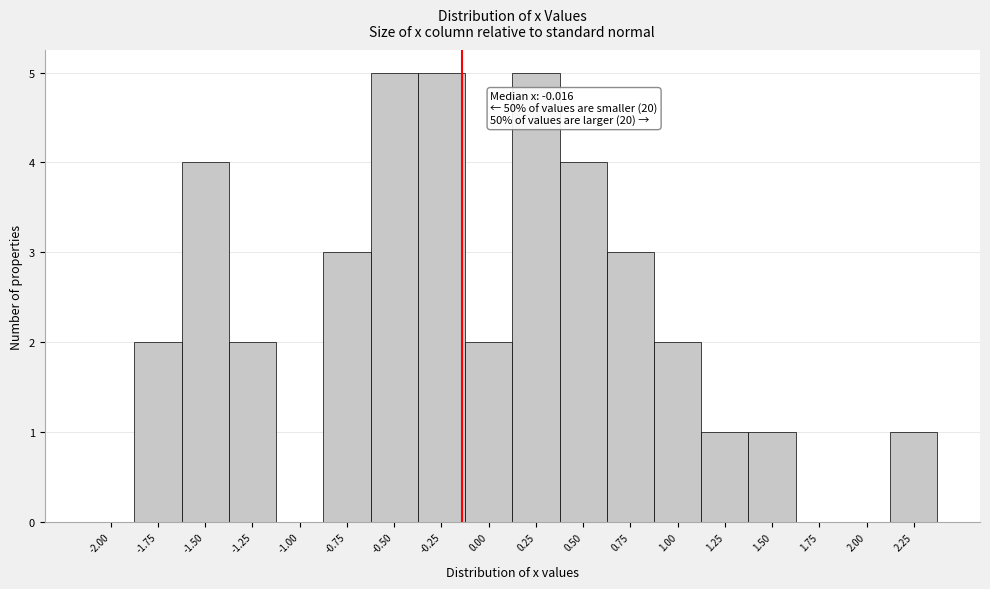

Reading right to left, transcribe all the data shown in this chart.

2.25=1	2.00=0	1.75=0	1.50=1	1.25=1	1.00=2	0.75=3	0.50=4	0.25=5	0.00=2	-0.25=5	-0.50=5	-0.75=3	-1.00=0	-1.25=2	-1.50=4	-1.75=2	-2.00=0